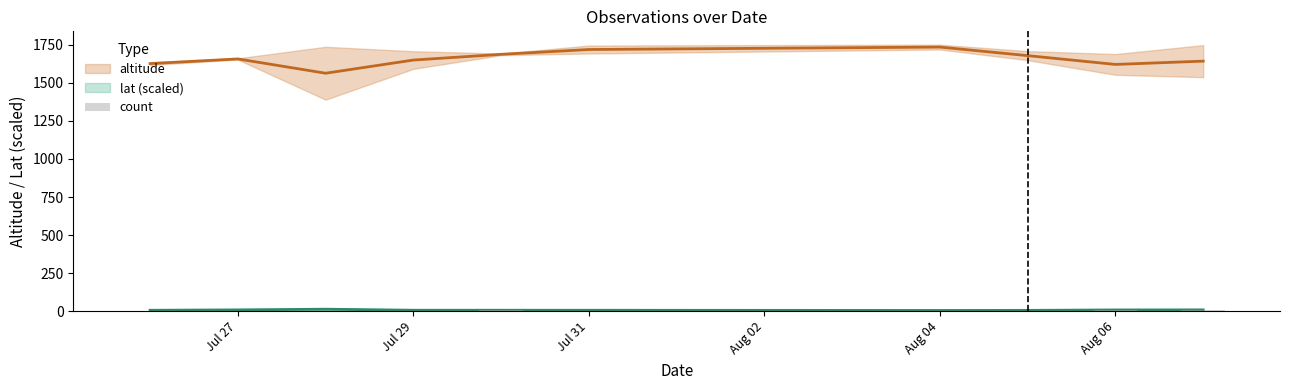

What is the difference between the second highest and second lowest values?

3